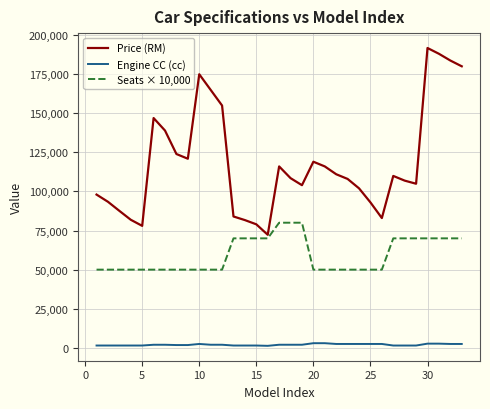

Which series has the largest total across all categories?

Price (RM)